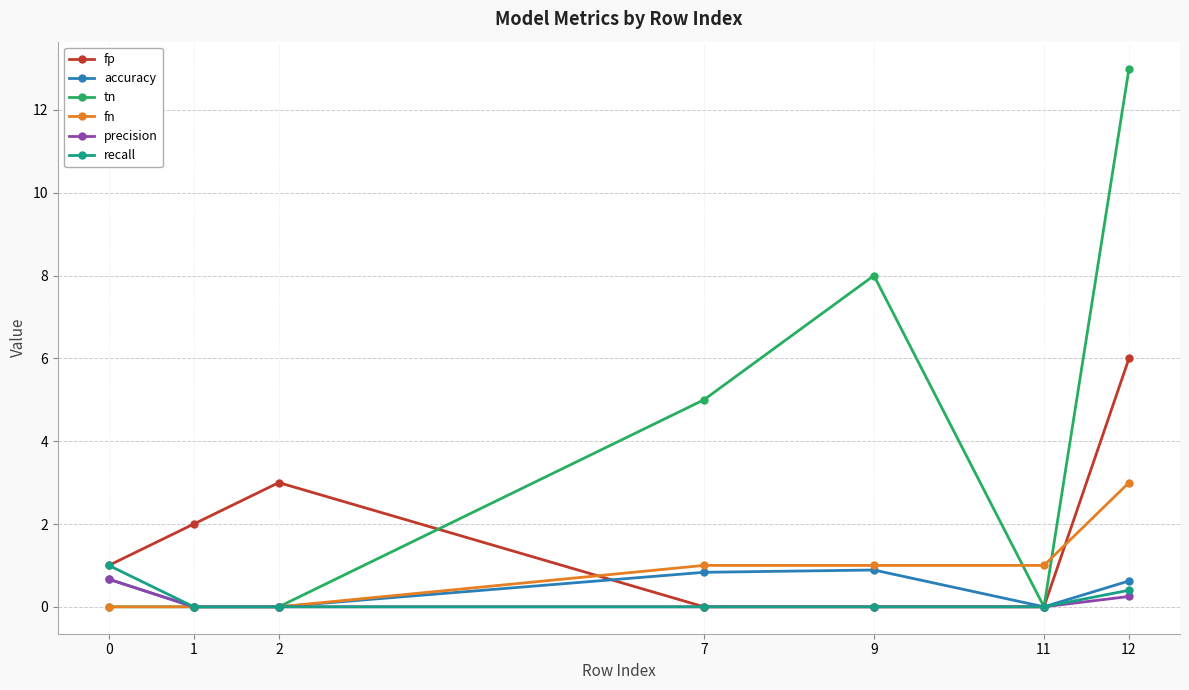

At which category is the sum across all series the highest?

12